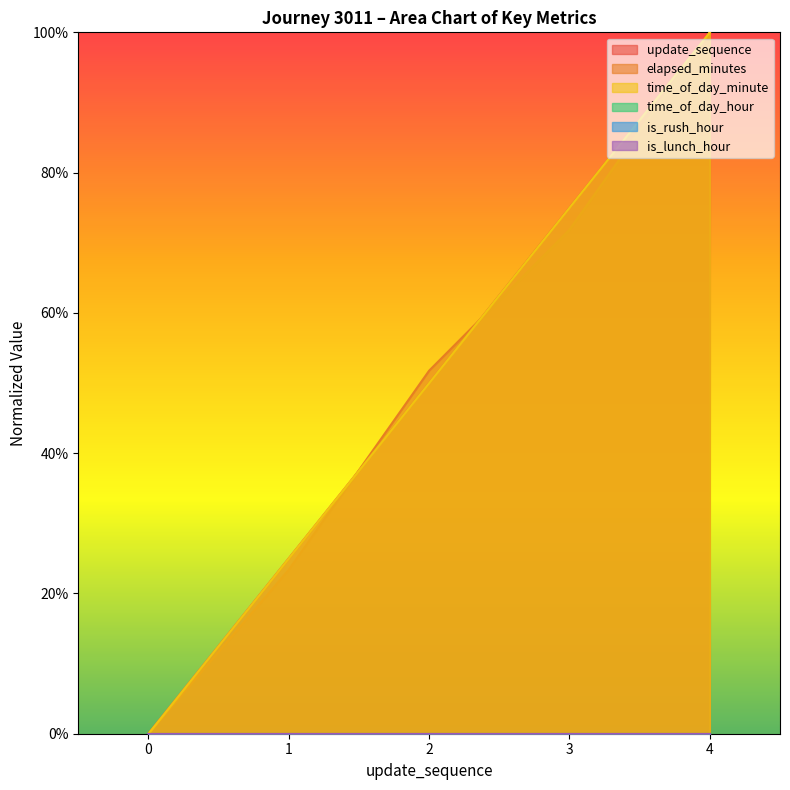

What is the maximum value shown in the chart?

1.0